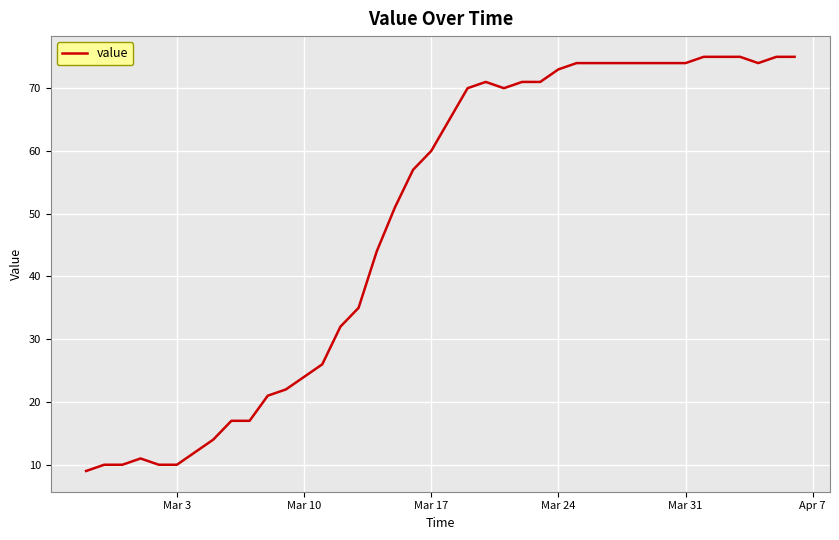

What is the difference between the maximum and minimum values?

66